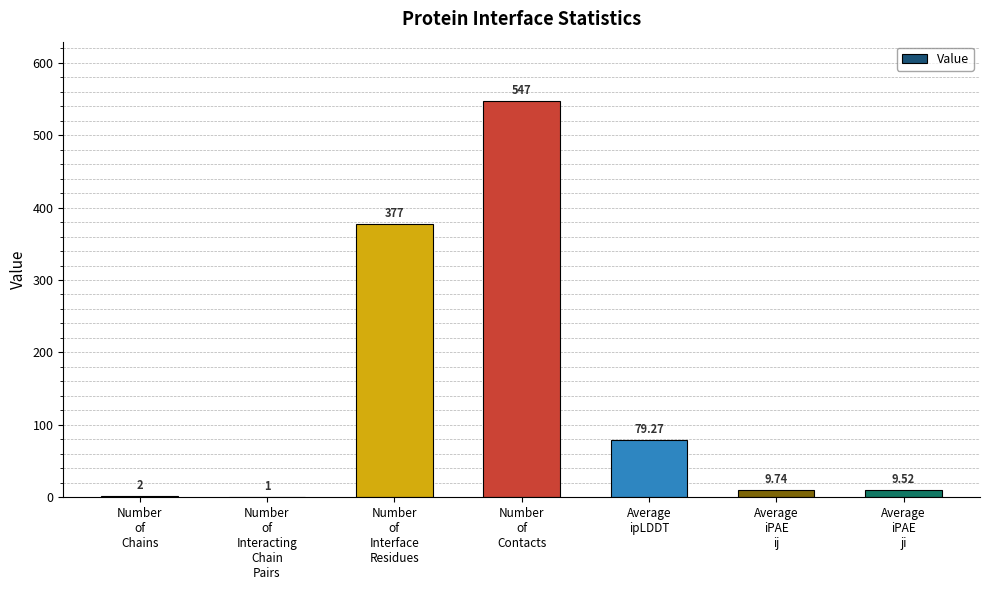

Approximately how many times larger is the value at Number
of
Interacting
Chain
Pairs compared to Average
iPAE
ij?

0.1